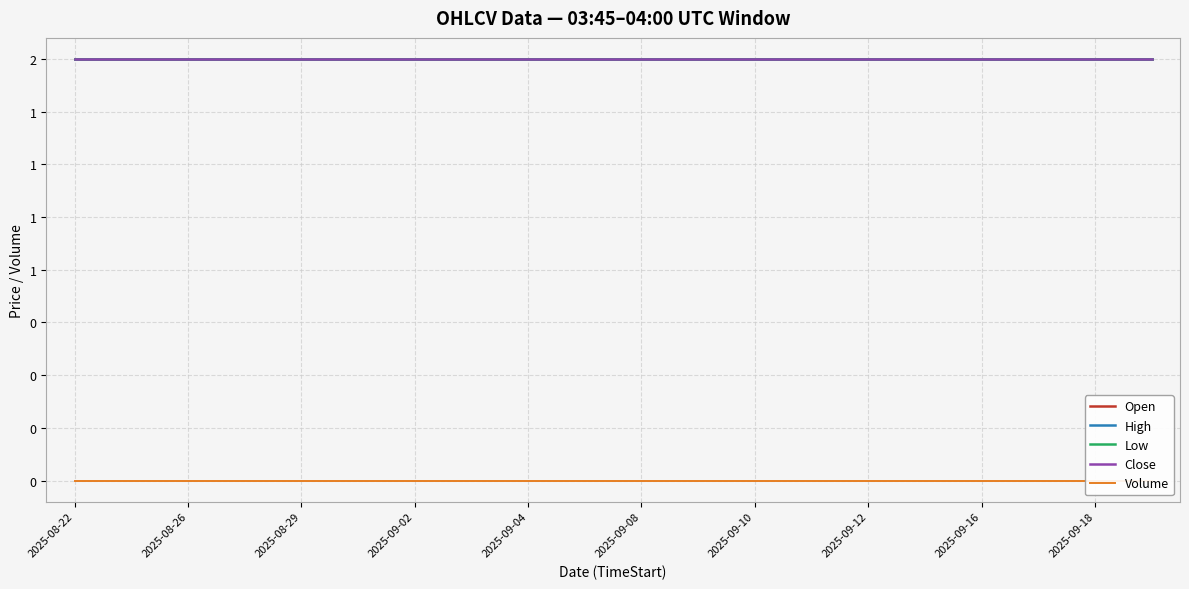

What is the label of the 13th point from the right?

2025-09-12